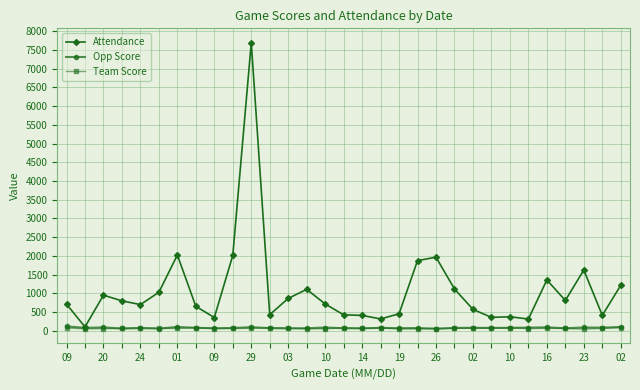

What is the maximum value shown in the chart?

7693